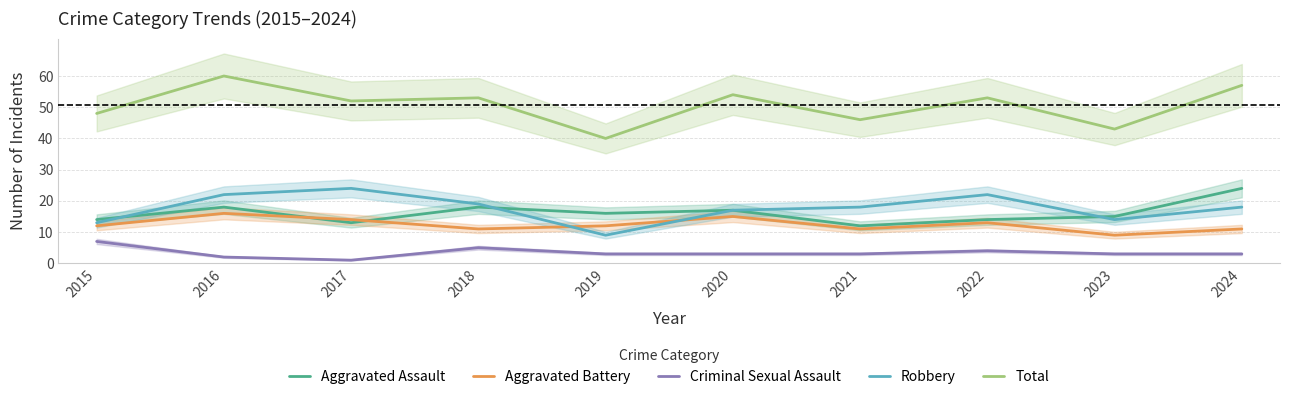

True or false: Total has more than 2 interior local peaks.

True